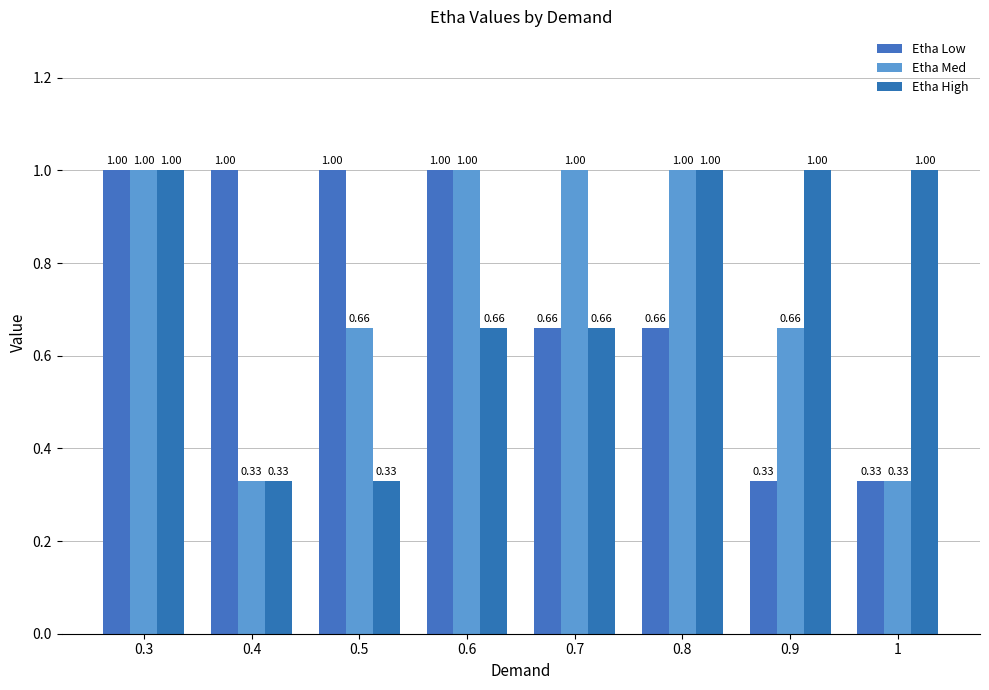

The value of Etha High at 1 is 1.4. True or false?

False